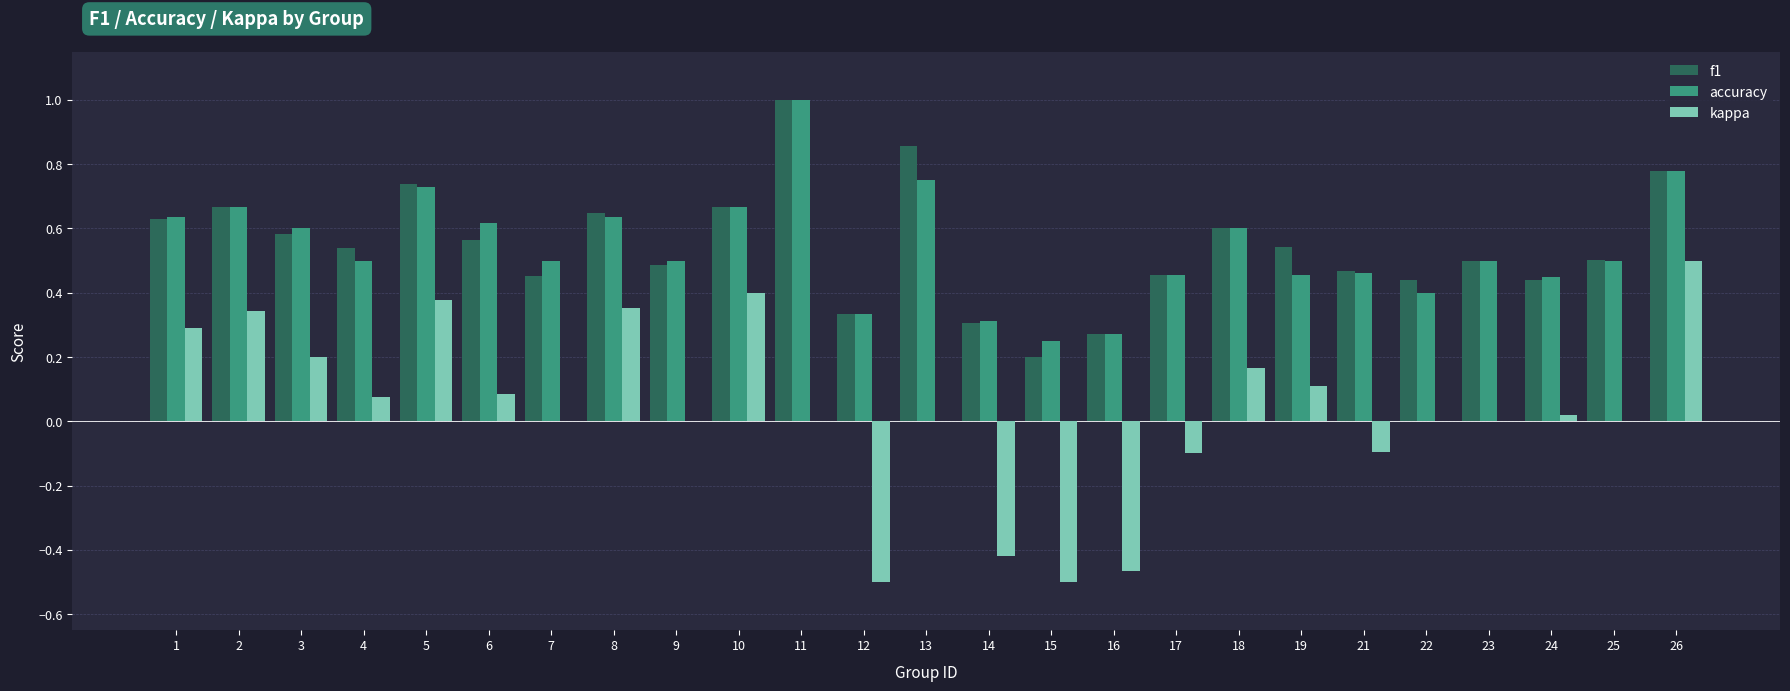

What is the sum of all accuracy values?

13.6